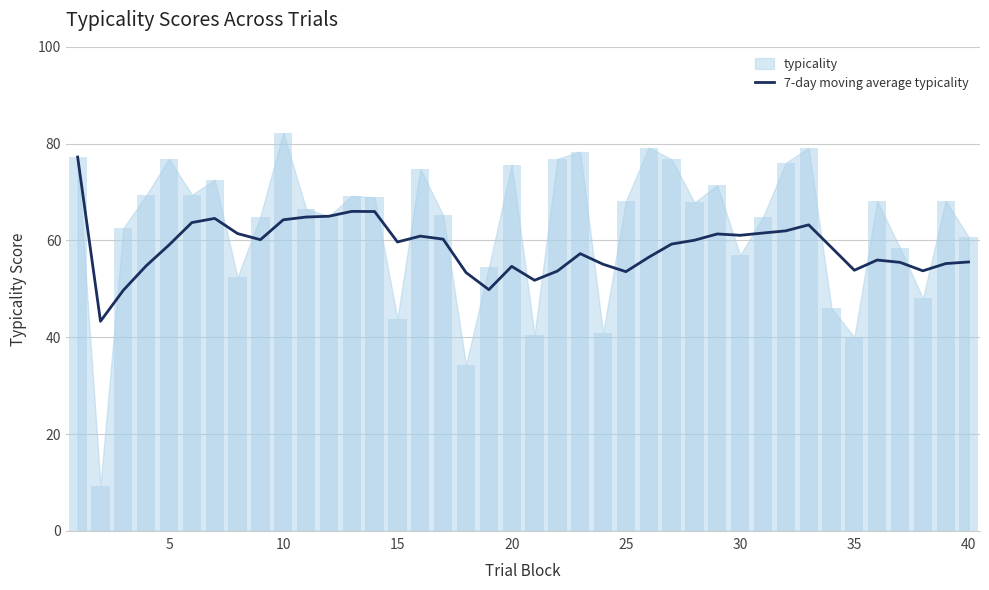

The 7-day moving average typicality series shows 98.9 at 40. True or false?

False